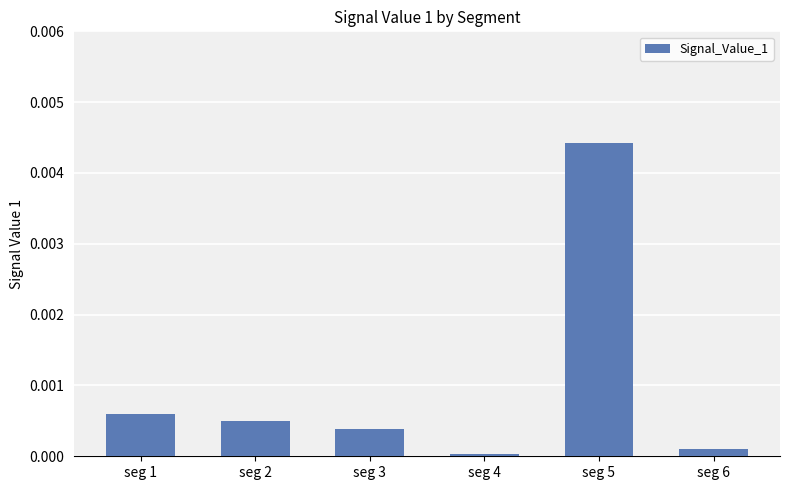

Which category has the lowest value across all series?

seg 4